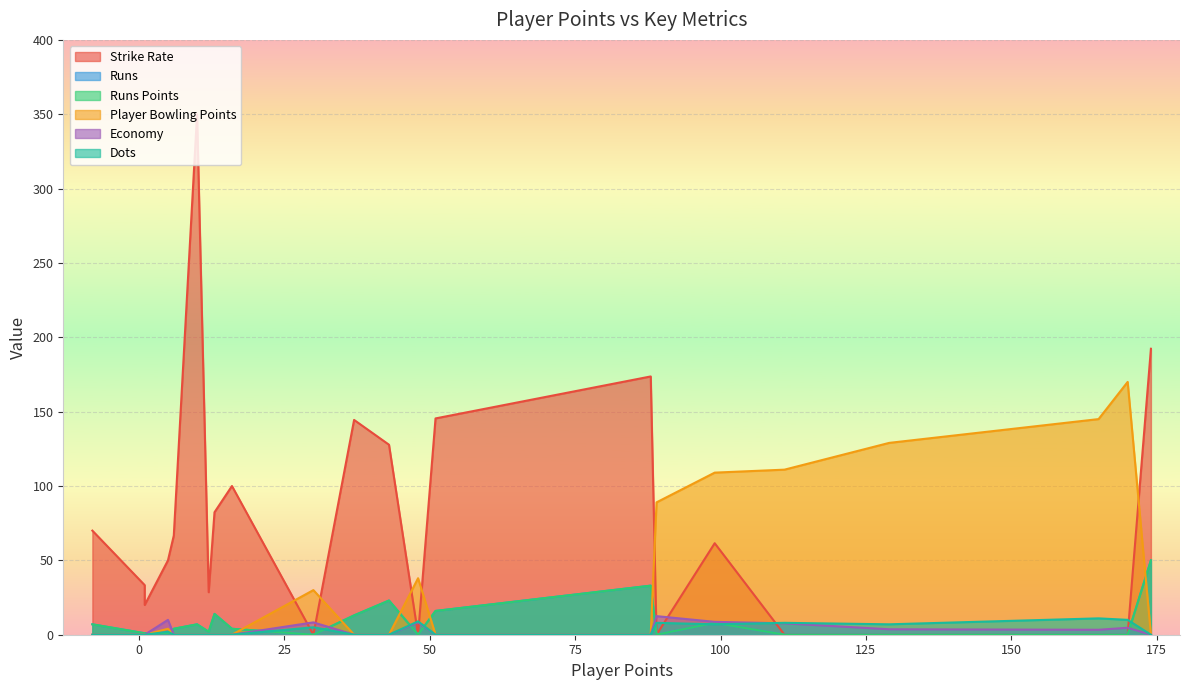

How many data points does each series have?

23